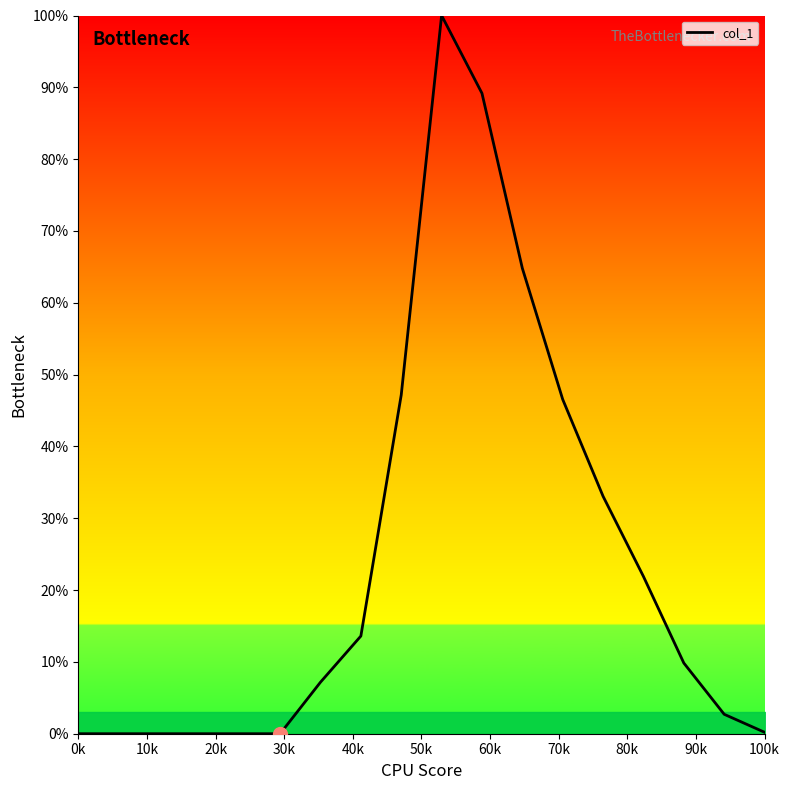

What is the sum of all values?

436.2